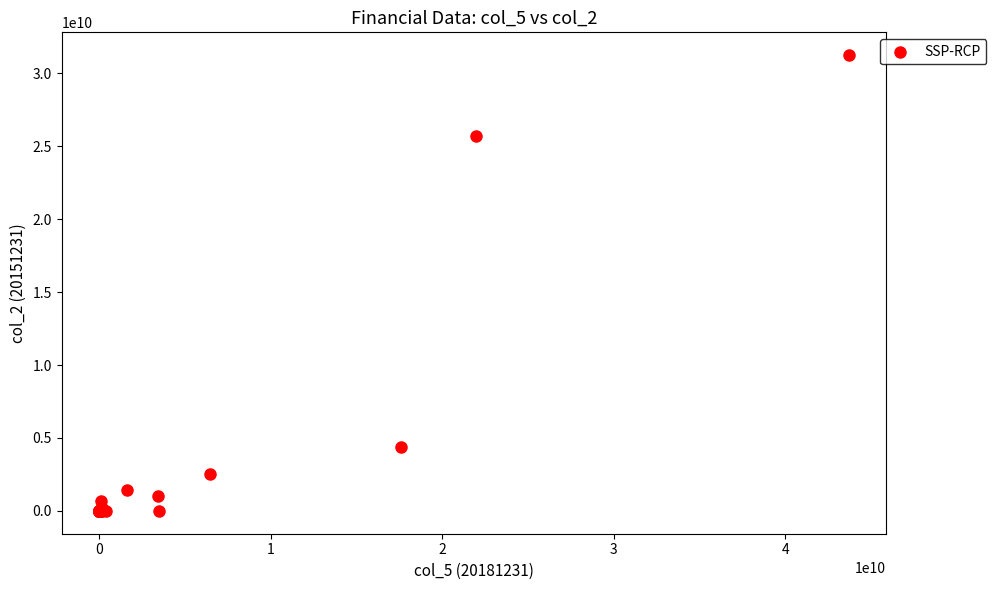

What Y value in the scatter plot is closest to 15619813662?

25684182503.7